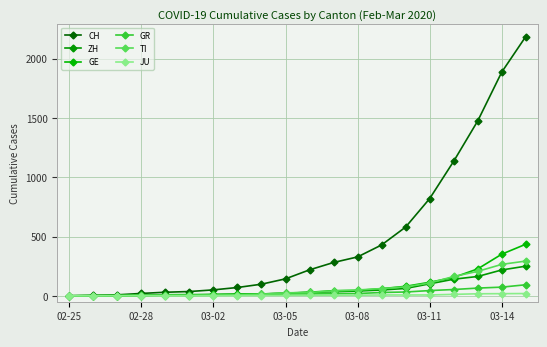

Count the number of categories in the chart.

20